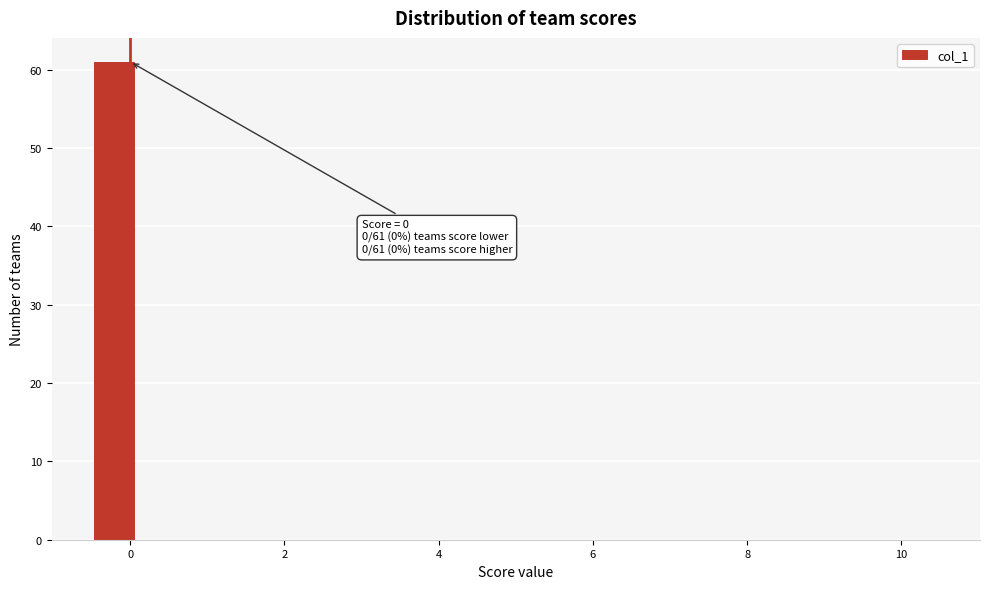

Around what value on the x-axis is the tallest bar? Give the approximate position of its centre, as read against the axis.

-0.2